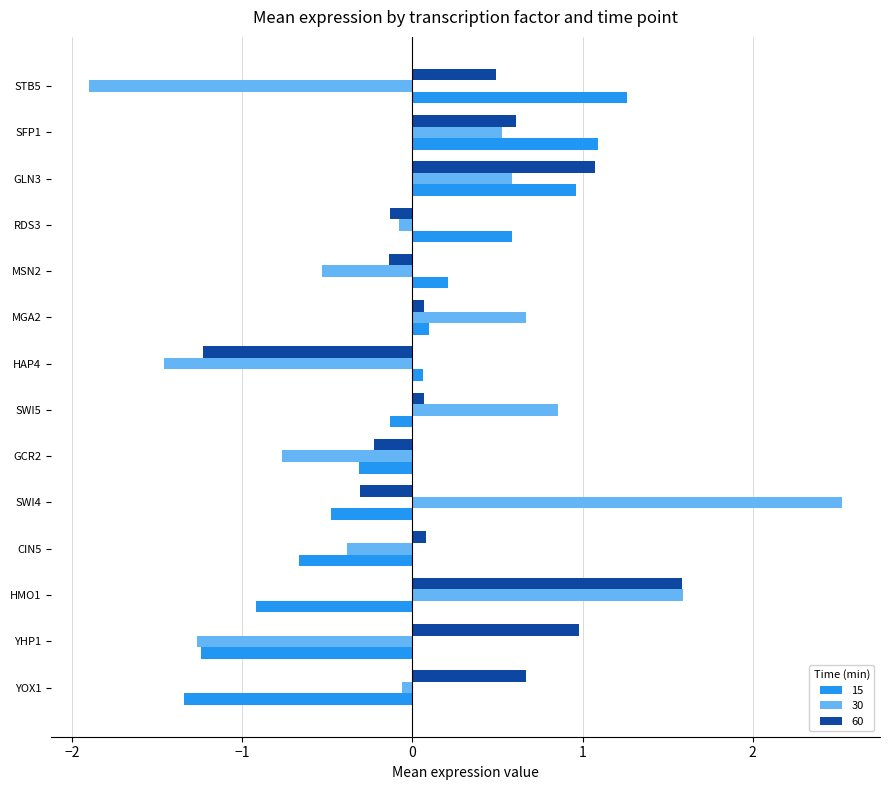

What is the difference between the 15 values at STB5 and HMO1?

2.2